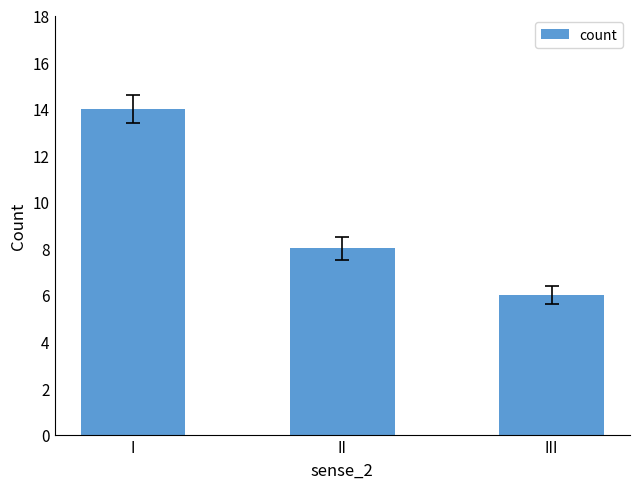

Which category has the highest value across all series?

I